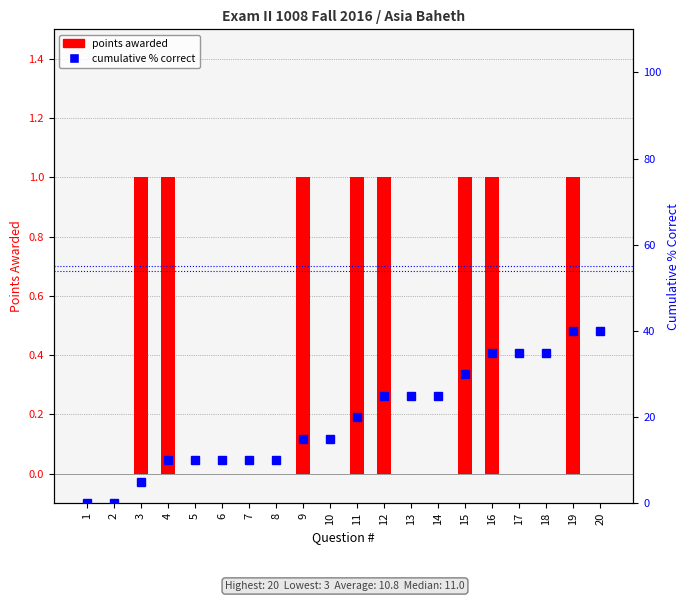

How many positive values does the cumulative % correct series have?

18